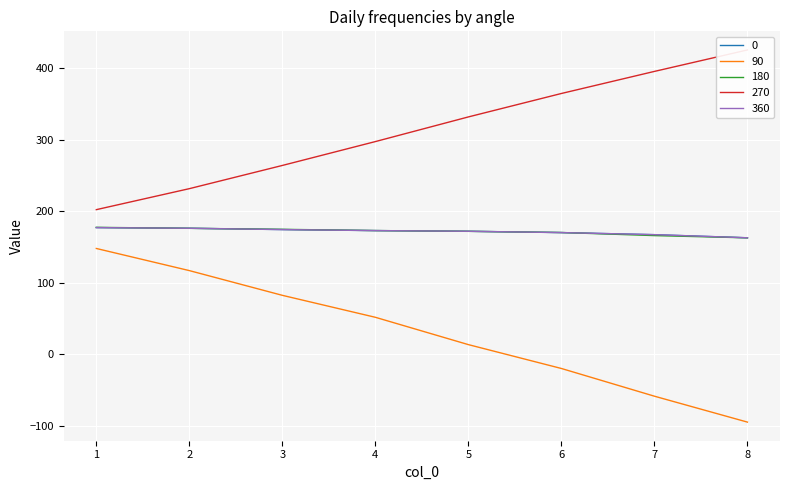

Which series has the largest range (max minus min)?

90